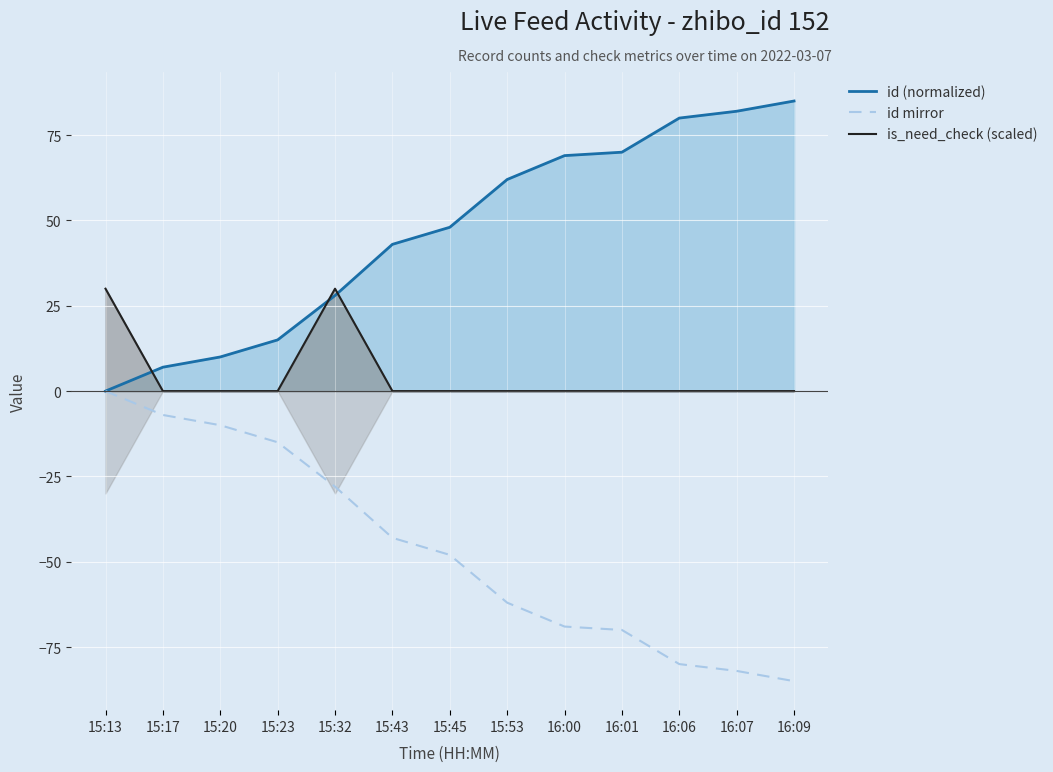

At which category does the chart reach its peak across all series?

16:09